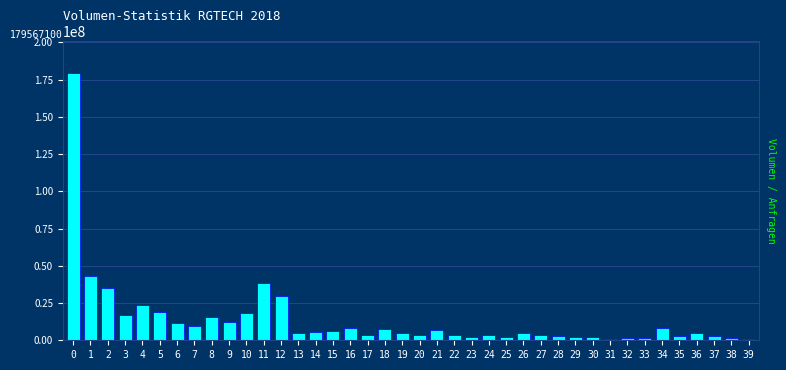

What is the maximum value shown in the chart?

179567100